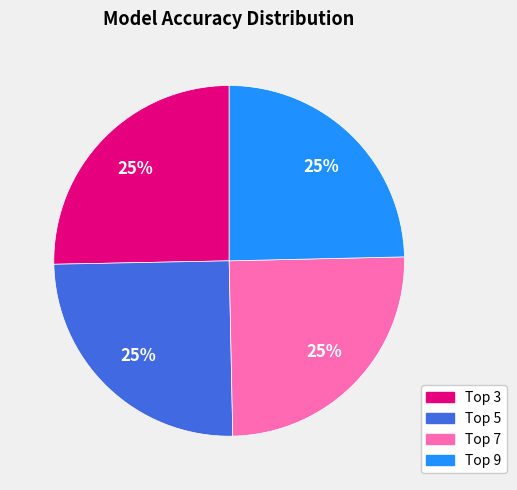

Does any single category account for the majority?

No